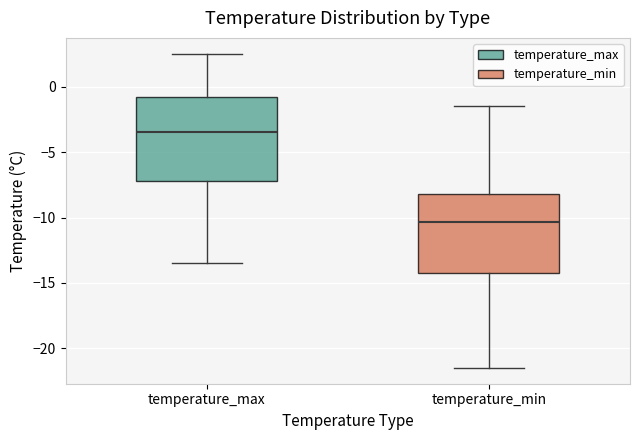

Where does the median line of the box for temperature_max sit on the y-axis? The values are not printed on the chart, so give them approximately, as read against the axis.

-3.5